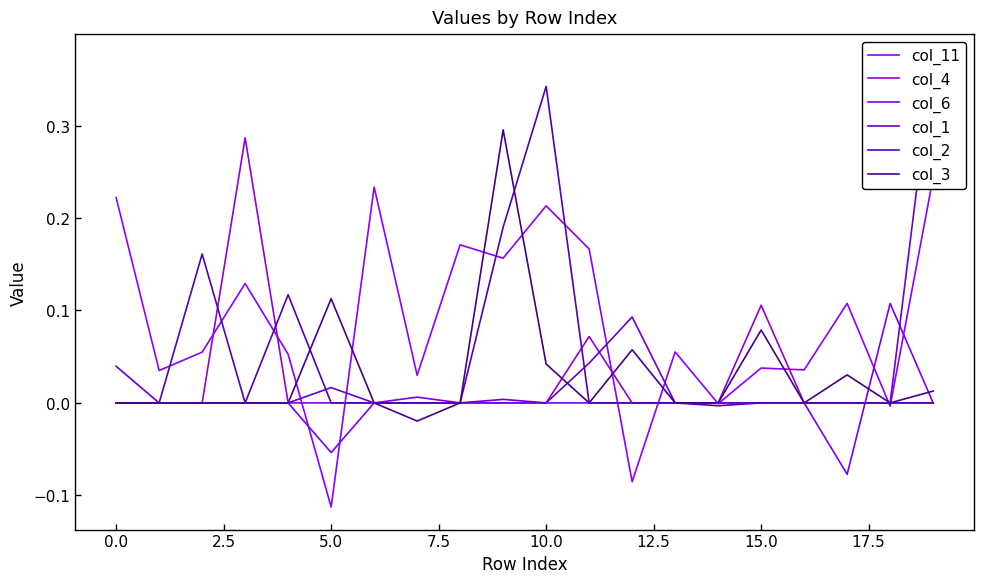

The col_1 series shows 0.0 at 14. True or false?

True